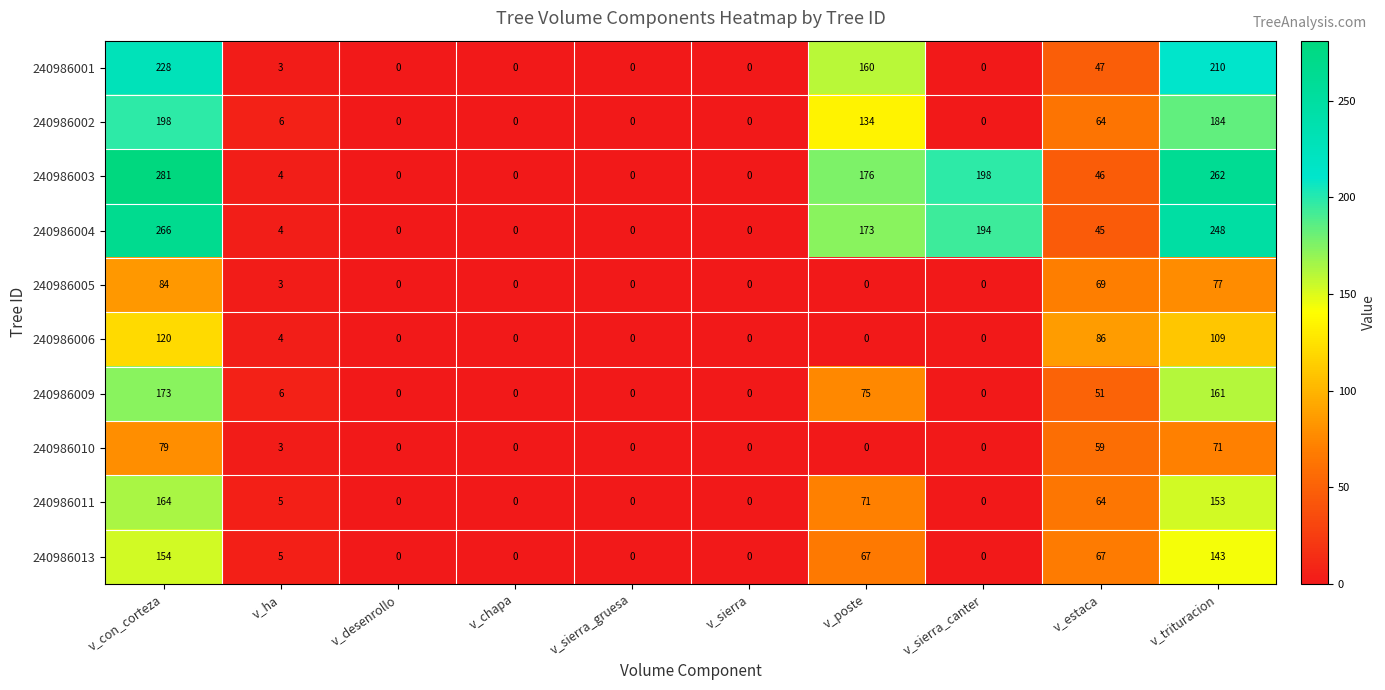

List the series in order of their peak value, lowest first.

240986010, 240986005, 240986006, 240986013, 240986011, 240986009, 240986002, 240986001, 240986004, 240986003